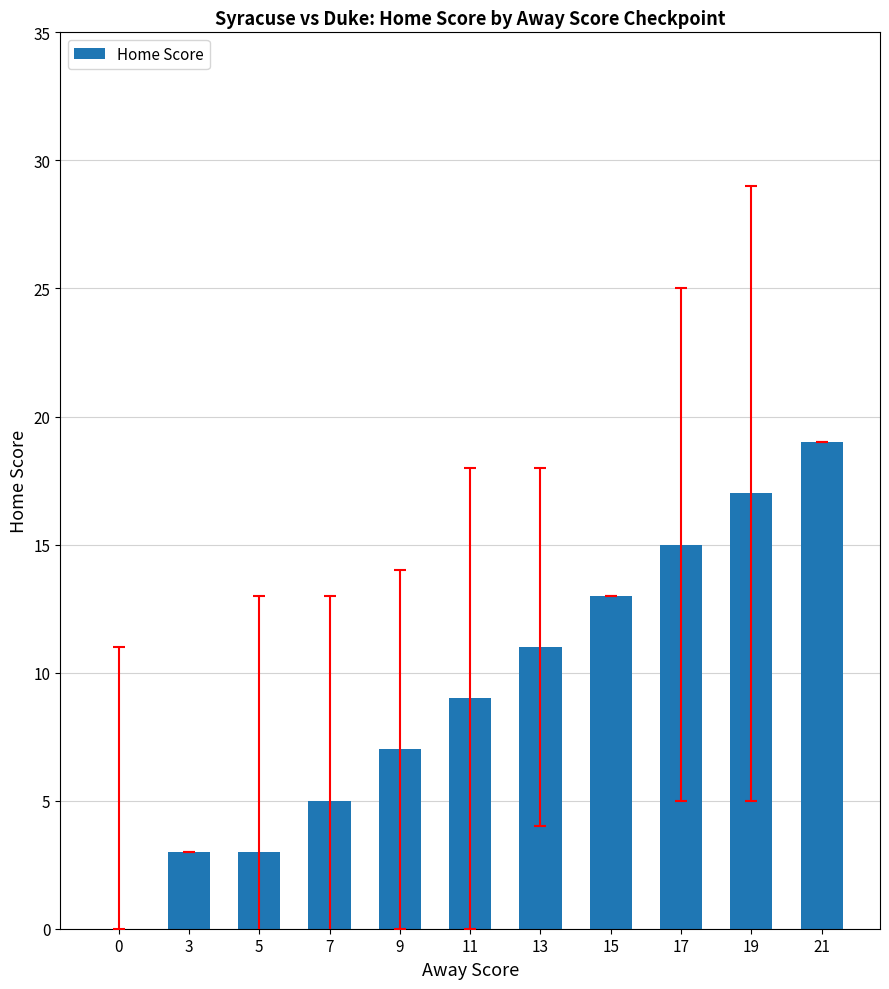

What is the change in value from 17 to 21?

+4